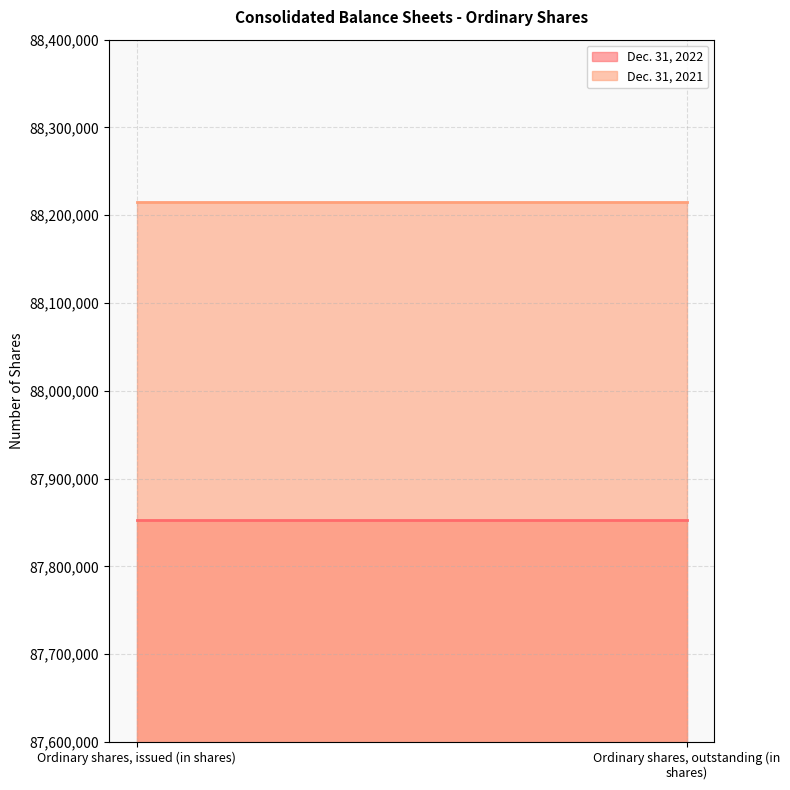

Reading left to right, extract all data points from this chart.

Dec. 31, 2022: 87852777	87852777
Dec. 31, 2021: 88215625	88215625